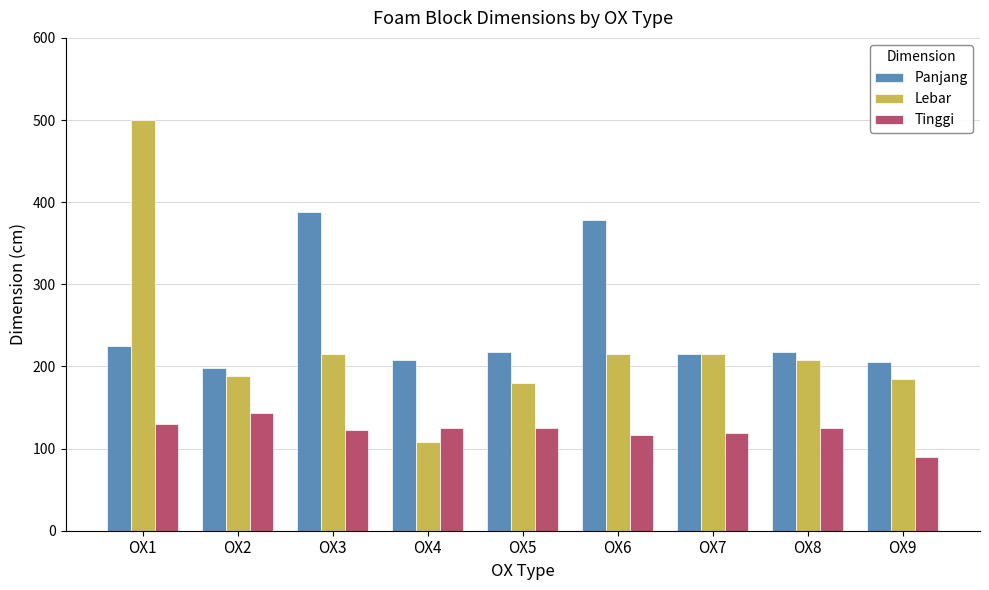

What is the approximate value of Tinggi at OX8?

125